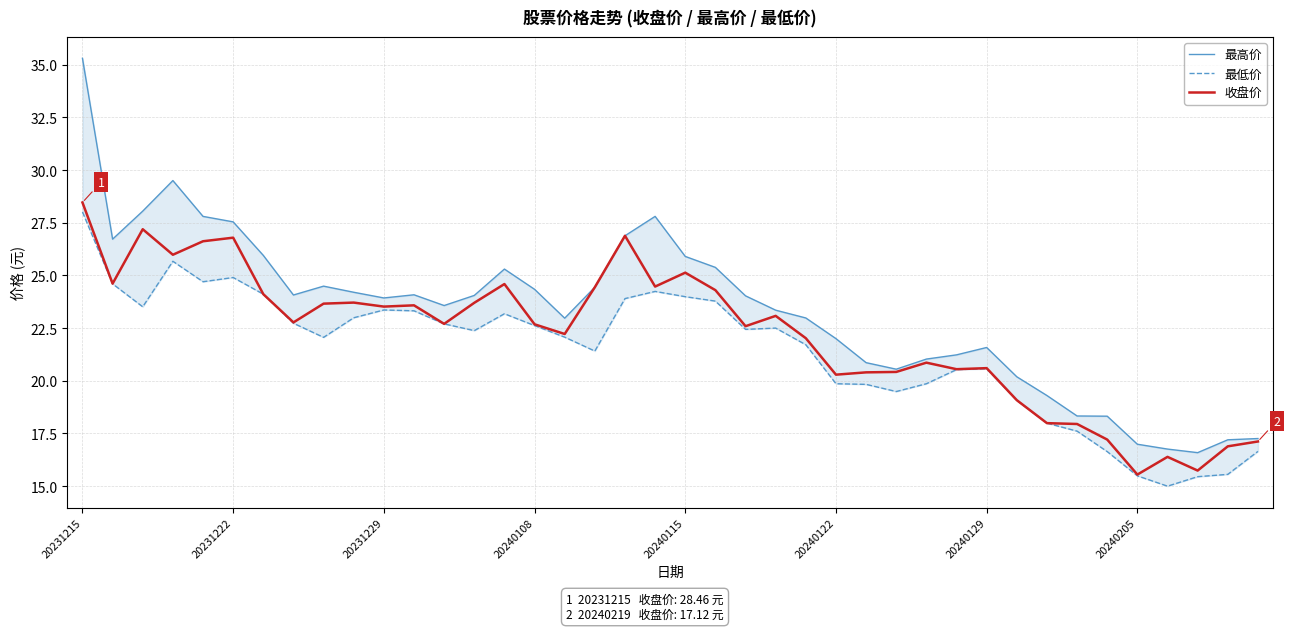

What is the maximum value for 收盘价?

28.5